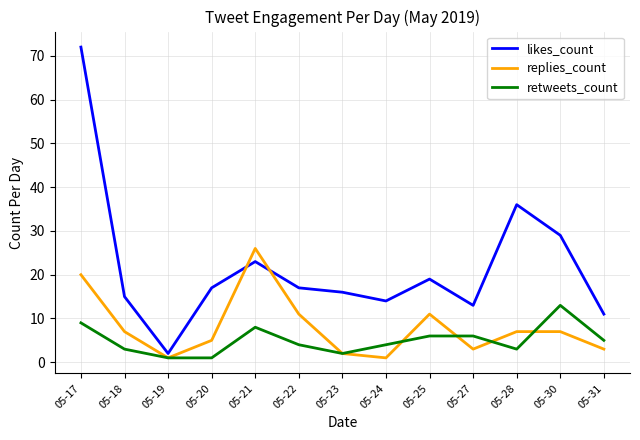

True or false: replies_count and likes_count cross at least once.

True